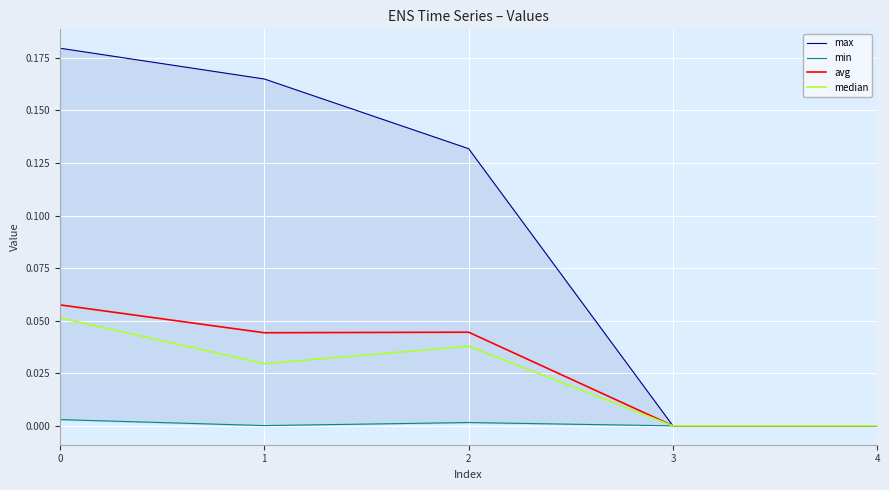

The max series shows -0.1 at 3. True or false?

False